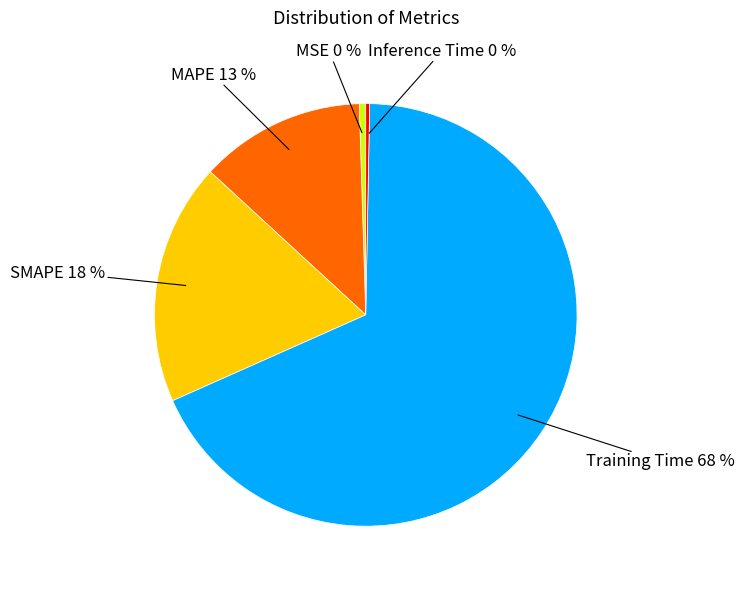

How many segments does this pie chart have?

5